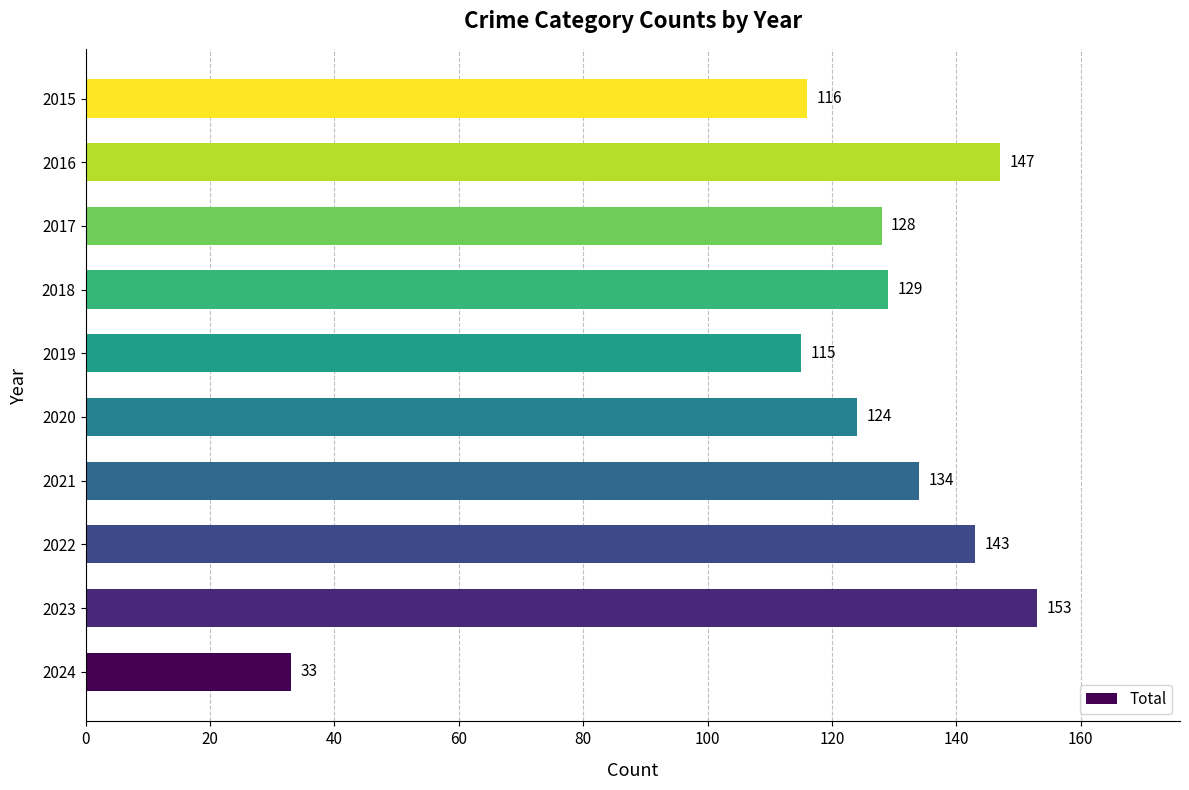

Does the chart contain stacked bars?

No